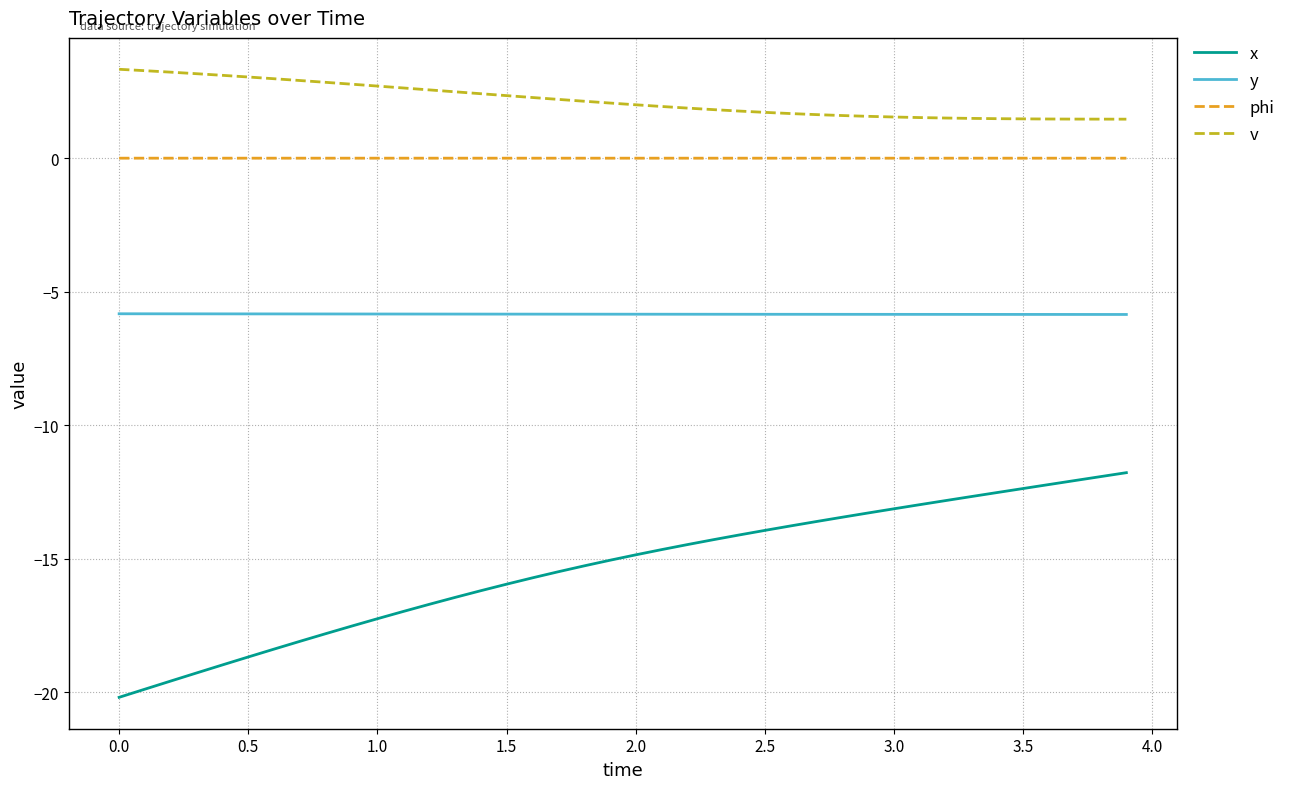

Which series has the largest range (max minus min)?

x